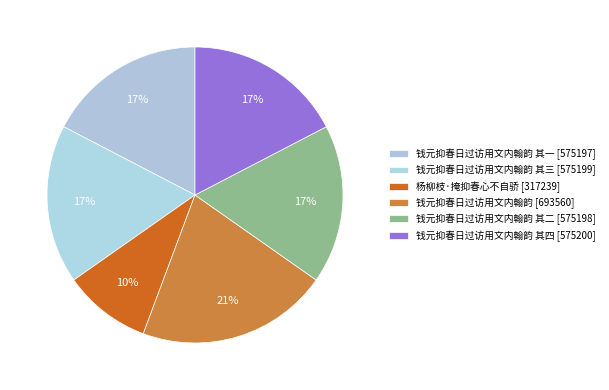

Which category has the biggest portion of the pie?

钱元抑春日过访用文内翰韵